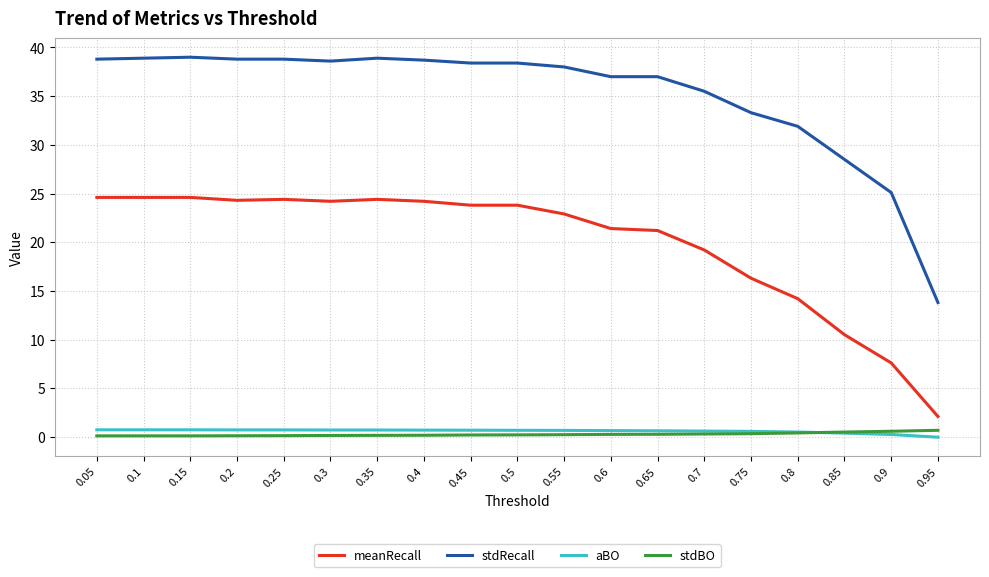

True or false: stdRecall and aBO cross at least once.

False